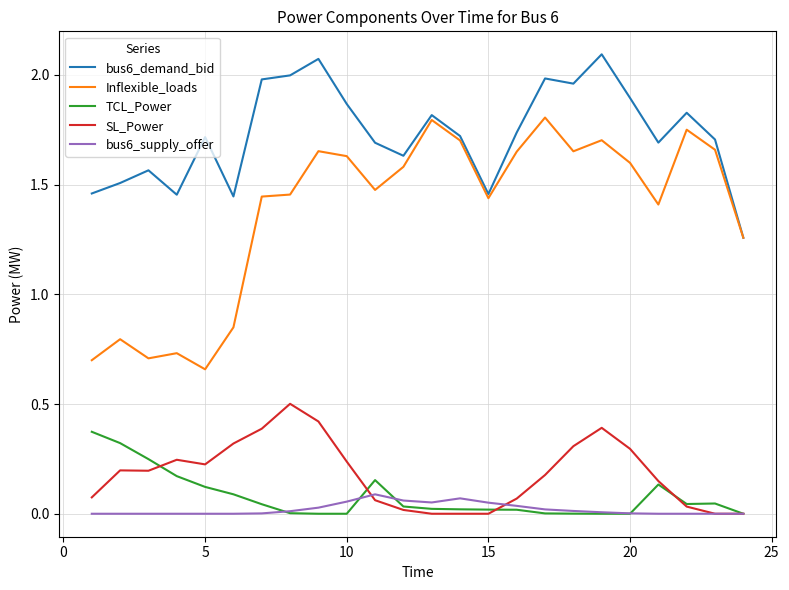

Rank the series by their maximum value, from lowest to highest.

bus6_supply_offer, TCL_Power, SL_Power, Inflexible_loads, bus6_demand_bid